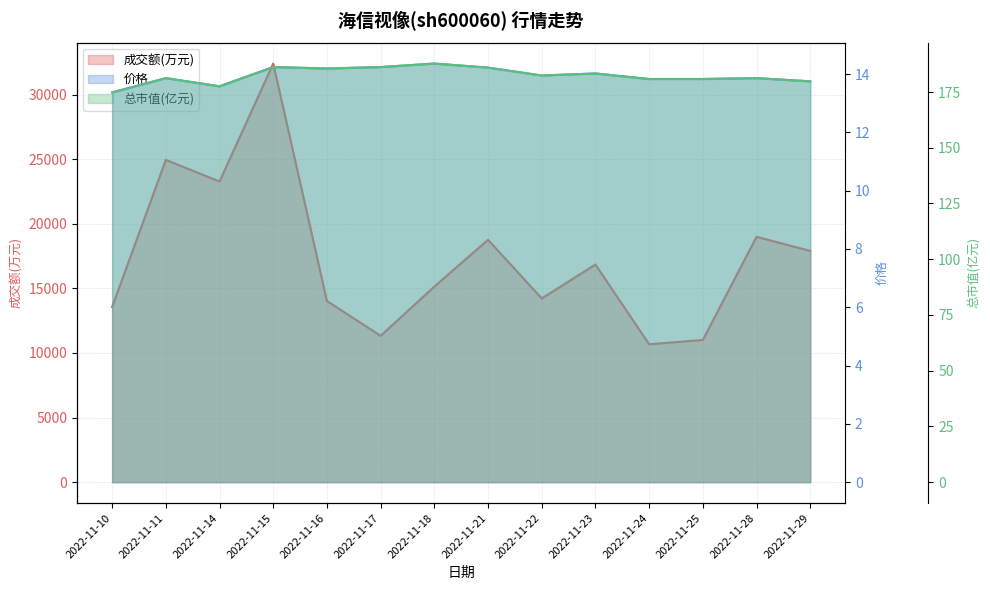

What is the difference between the maximum and second lowest values in the 成交额(万元) series?

21401.0